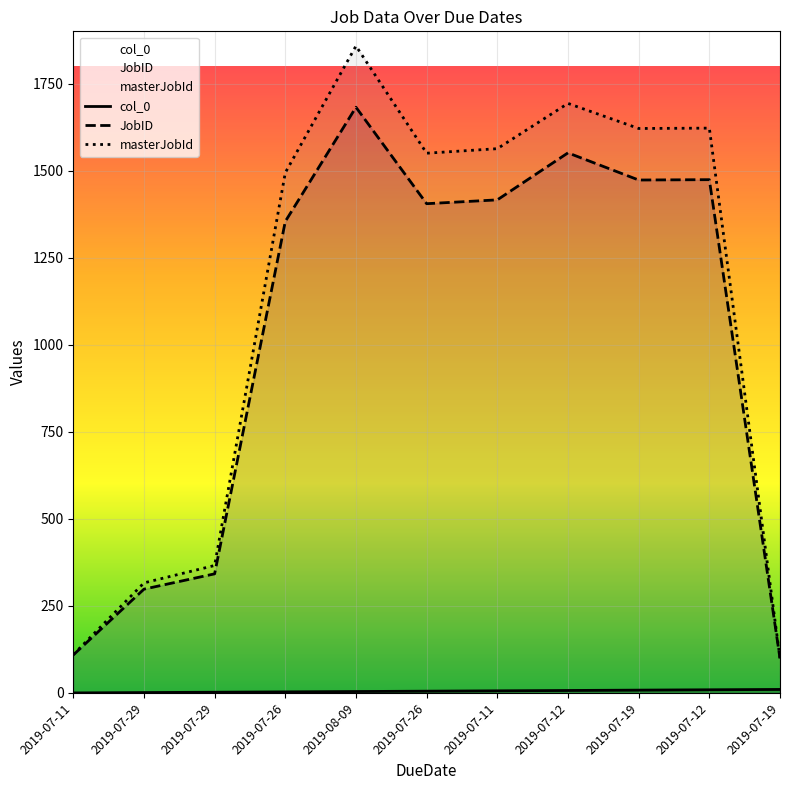

Which has a higher value, 2019-07-12 or 2019-07-29?

2019-07-12